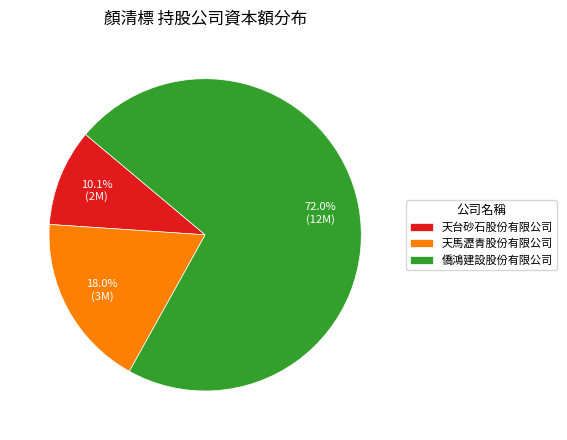

To the nearest percent, what is the combined percentage of 天馬瀝青股份有限公司 and 僑鴻建設股份有限公司?

90%